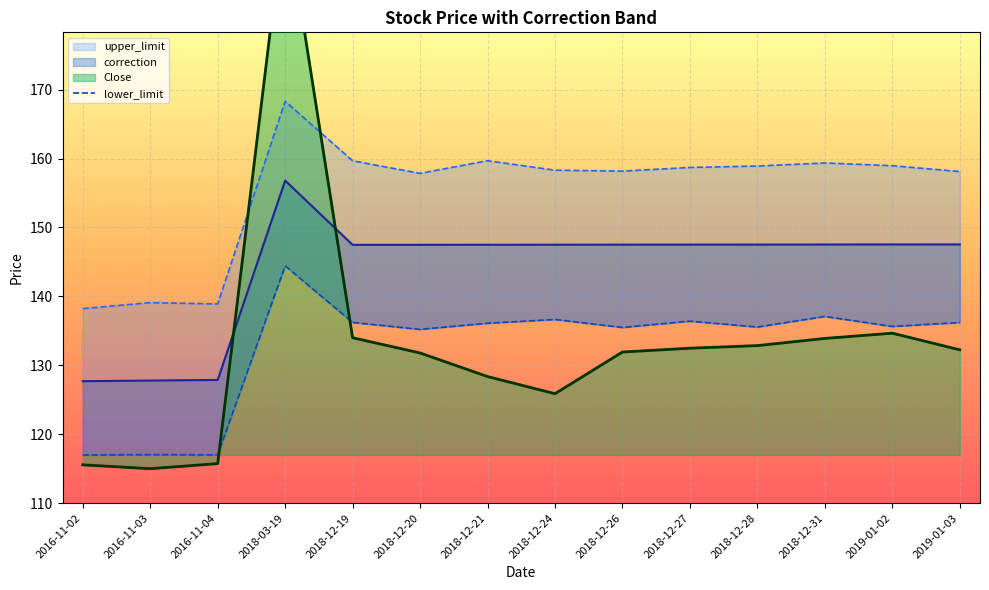

What is the value of the Close point at the 11th from the left?

132.9